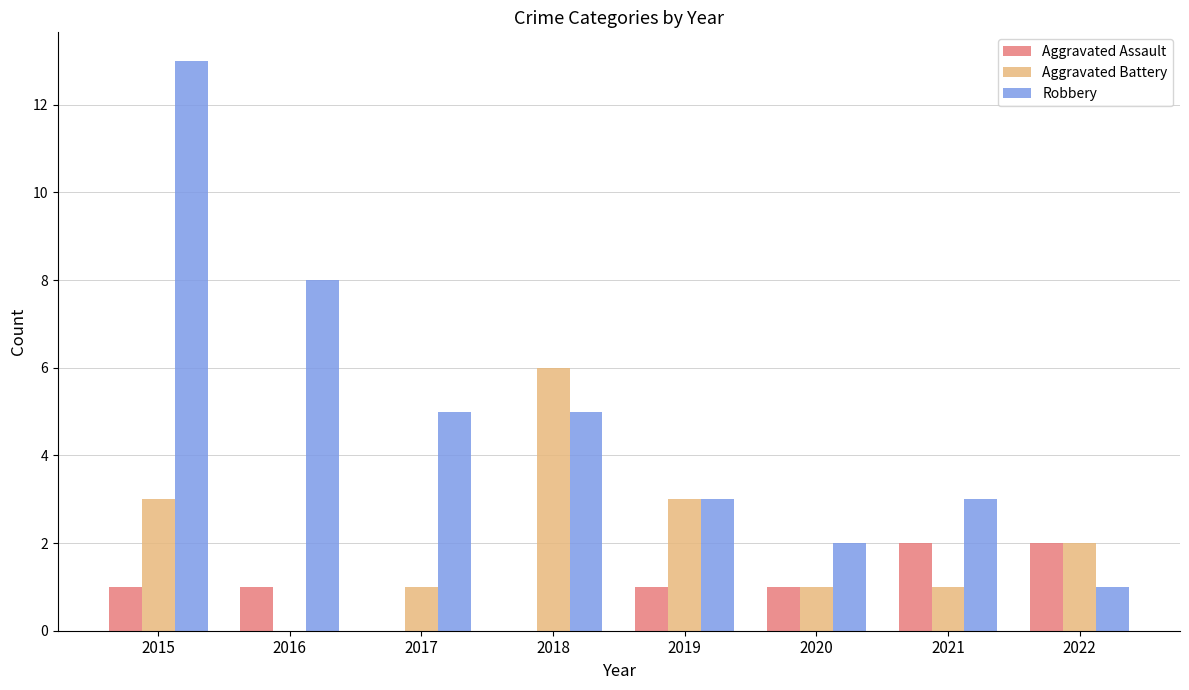

The value of Aggravated Battery at 2021 is 1. True or false?

True